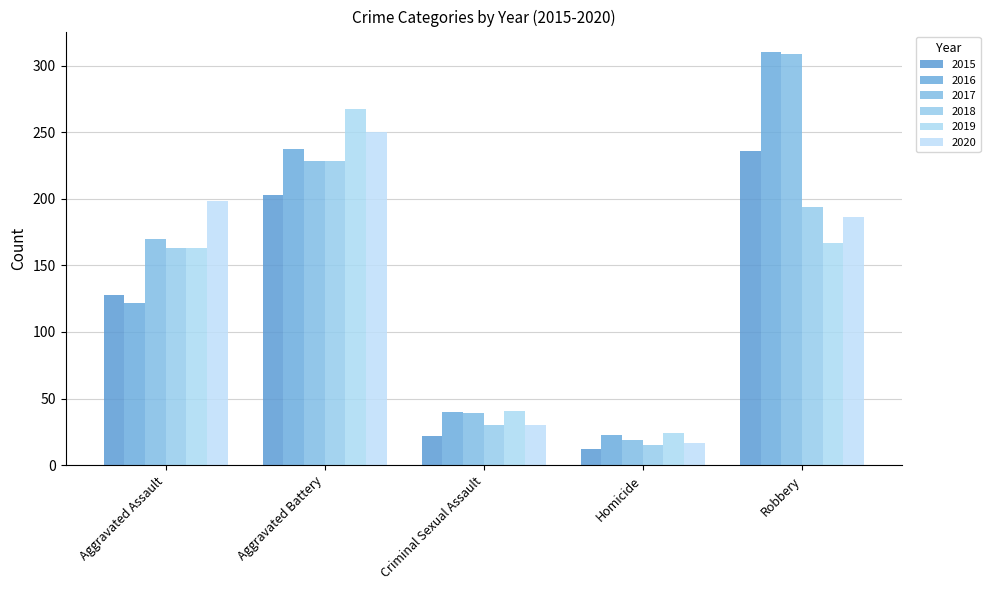

At which category is the sum across all series the highest?

Aggravated Battery